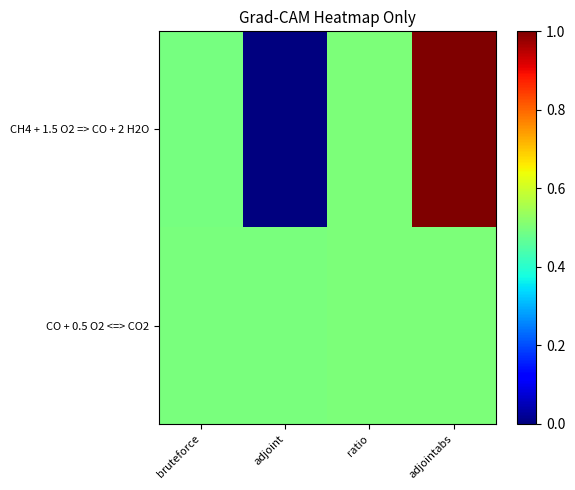

Rank the series by their average value, from lowest to highest.

CH4 + 1.5 O2 => CO + 2 H2O, CO + 0.5 O2 <=> CO2